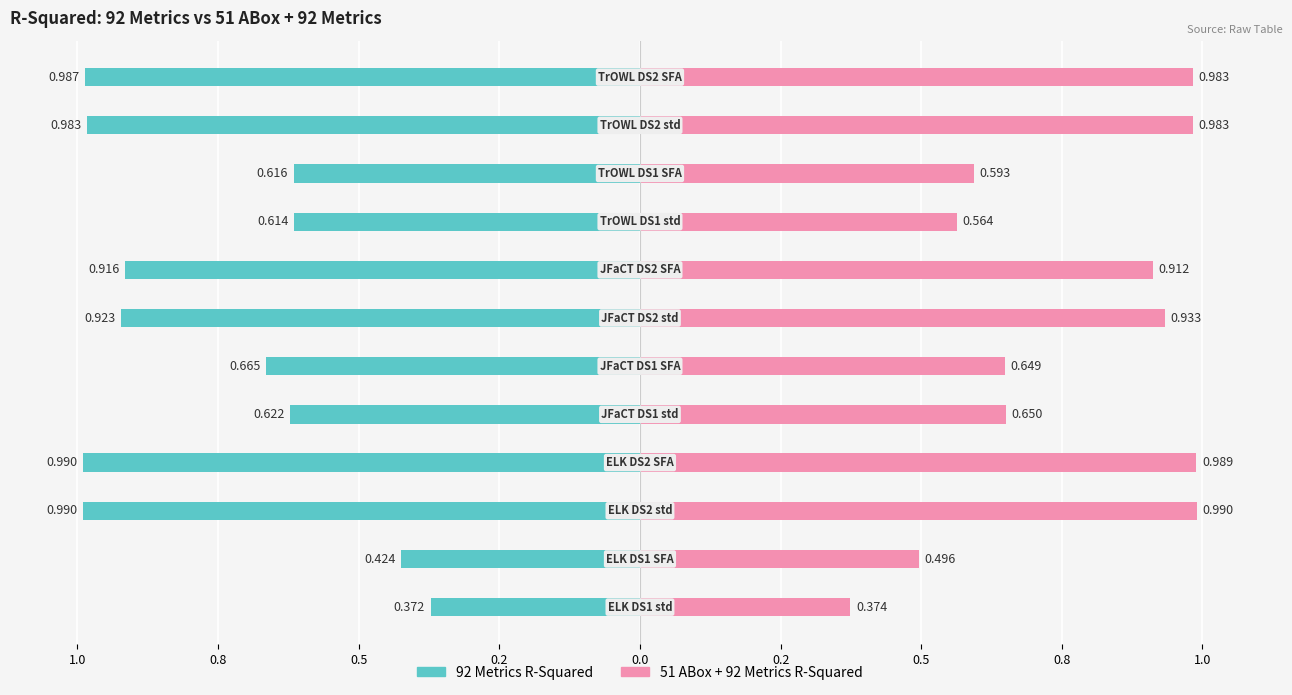

Count the number of data series in this chart.

2